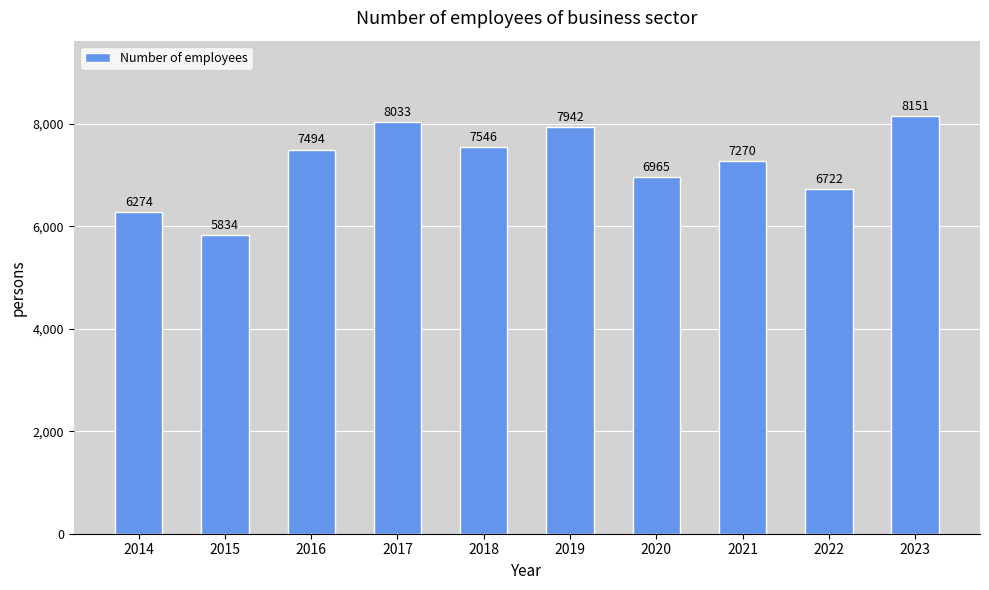

List the labels in order of value, smallest first.

2015, 2014, 2022, 2020, 2021, 2016, 2018, 2019, 2017, 2023